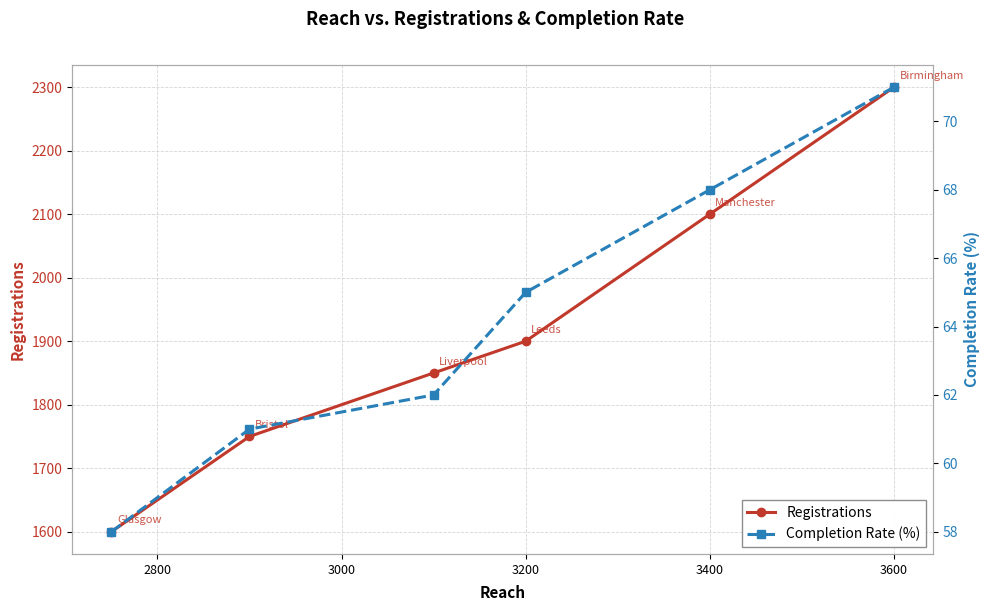

Rank the series by their maximum value, from highest to lowest.

Registrations, Completion Rate (%)